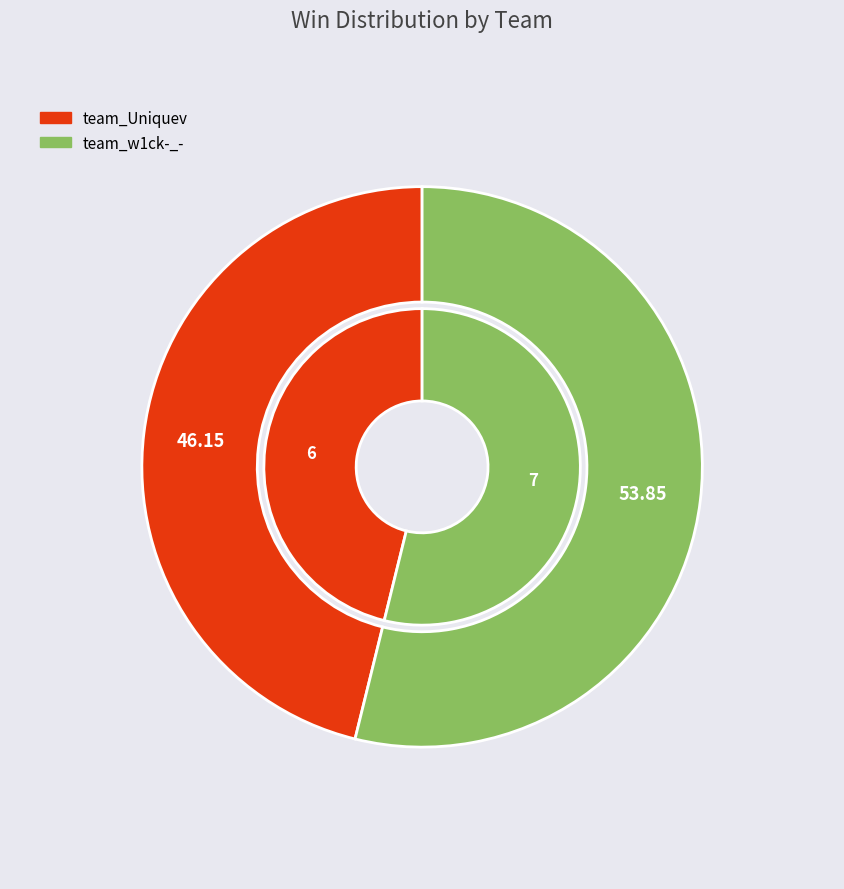

Does team_w1ck-_- account for over 50% of the chart?

Yes